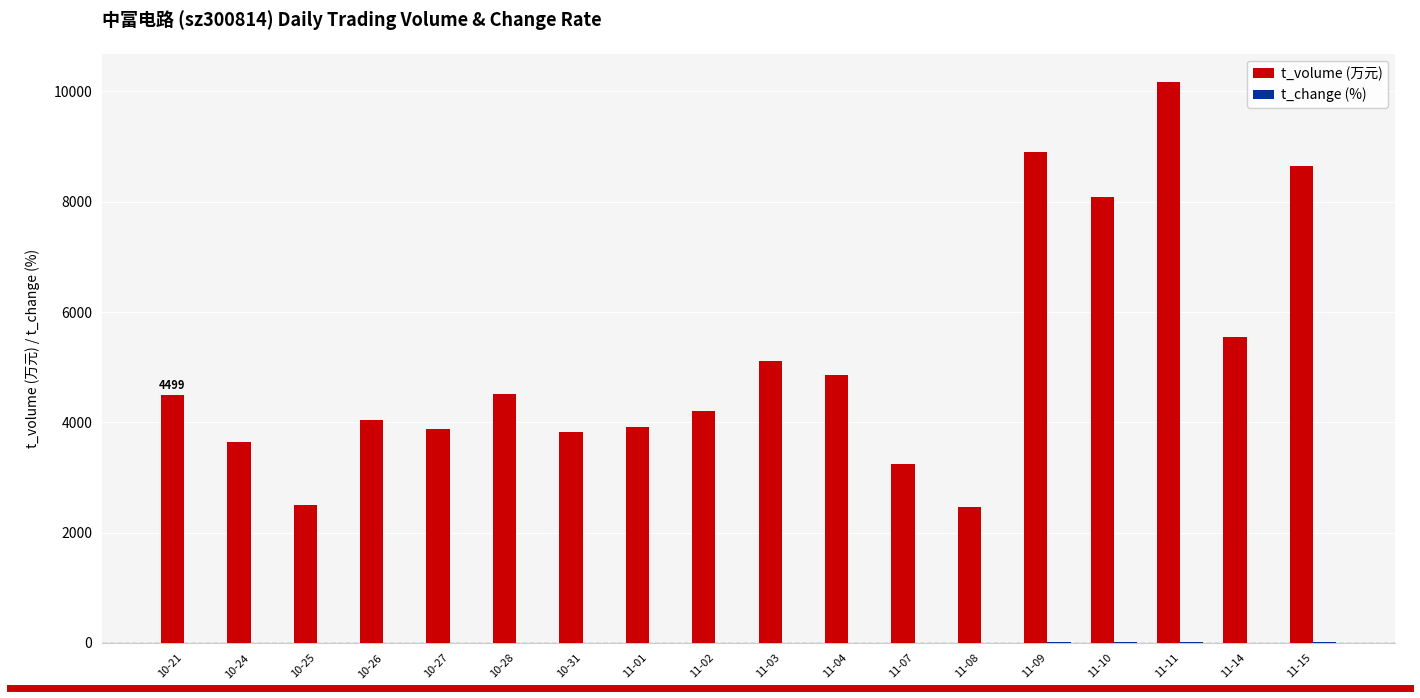

What is the sum of all t_volume (万元) values?

92097.0